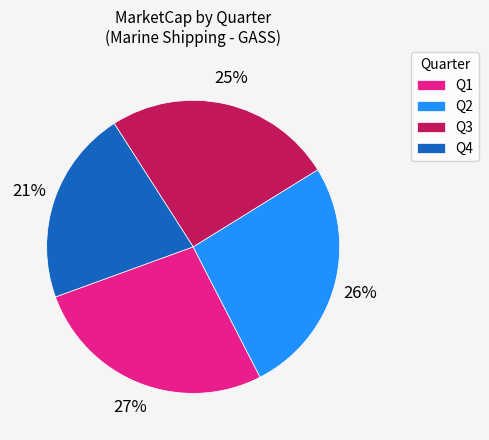

Combined, do Q3 and Q4 account for over 50%?

No